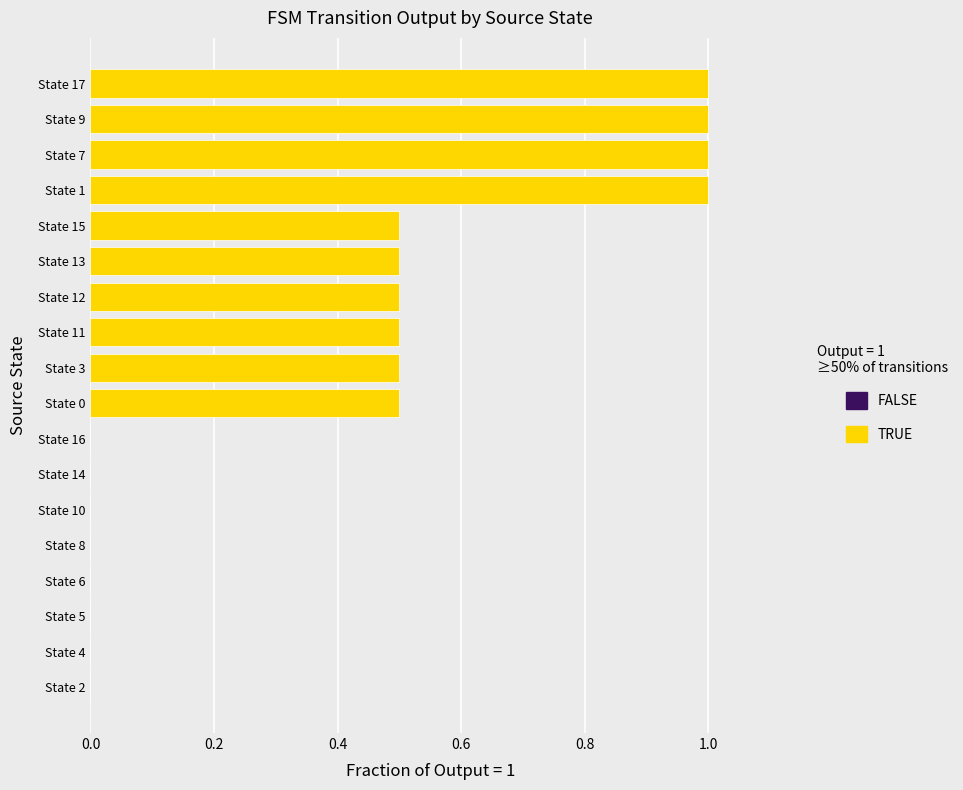

Count the values in the range 0 to 1.

18